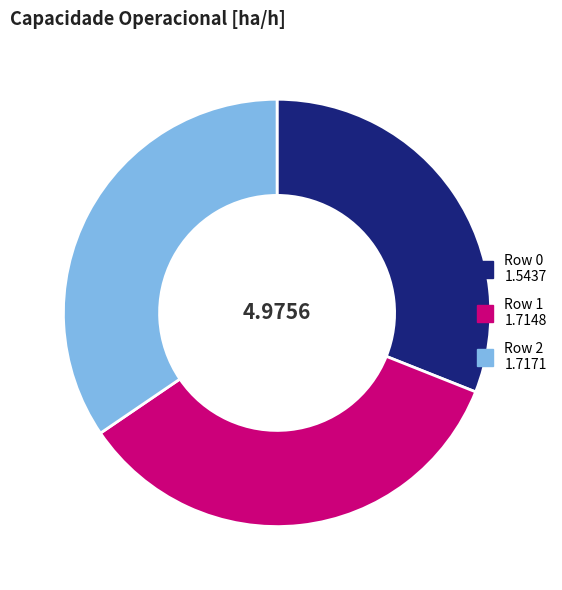

How many segments does this pie chart have?

3